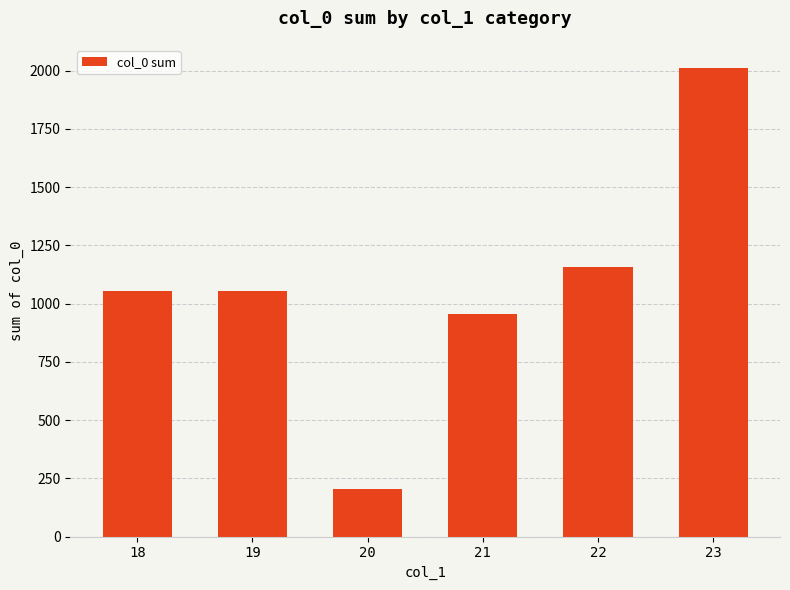

What is the difference between the values at 22 and 21?

202